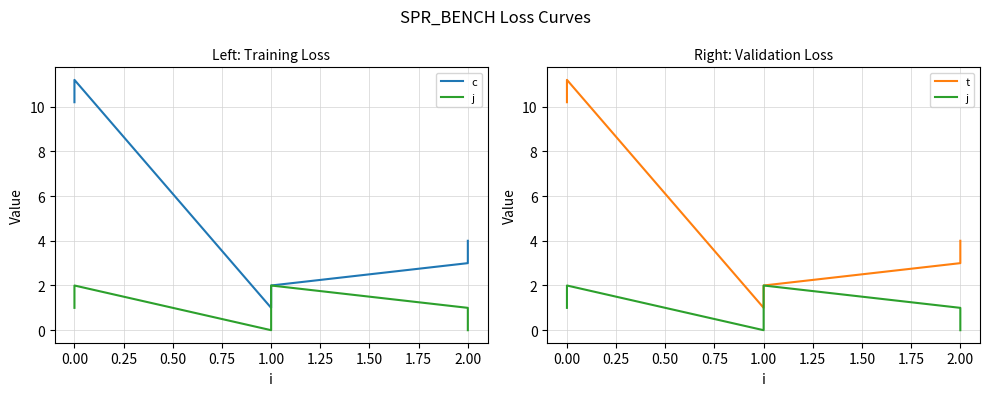

Which series changed the most between 0.00 and 2.00?

c